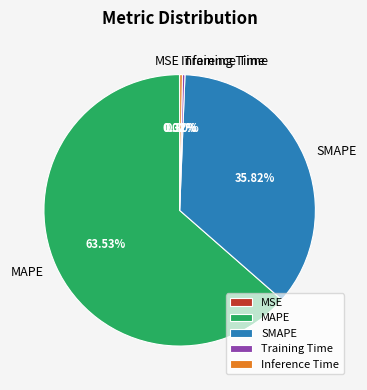

Which category has the biggest portion of the pie?

MAPE